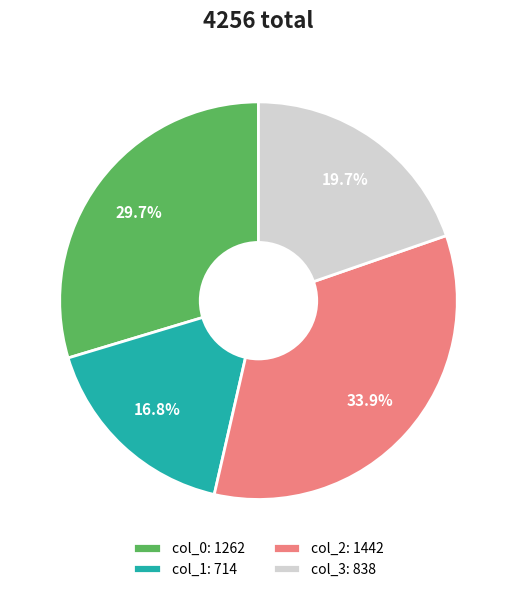

Which category has the smallest portion of the pie?

col_1